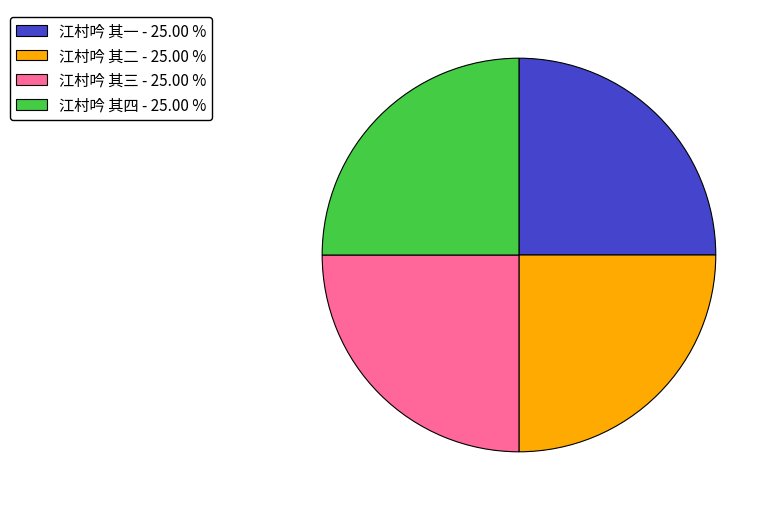

Is 江村吟 其四 the majority of the pie?

No